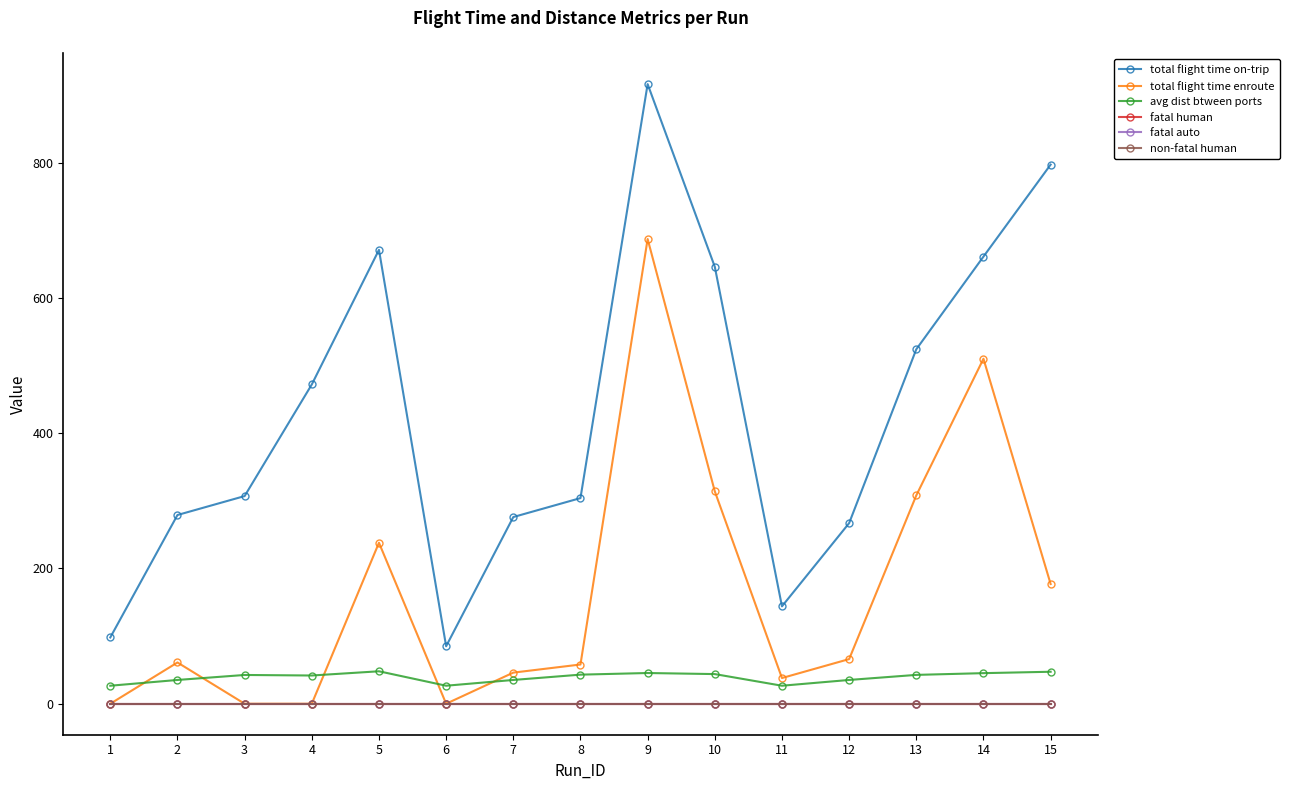

What are all the series names shown in the legend?

total flight time on-trip, total flight time enroute, avg dist btween ports, fatal human, fatal auto, non-fatal human